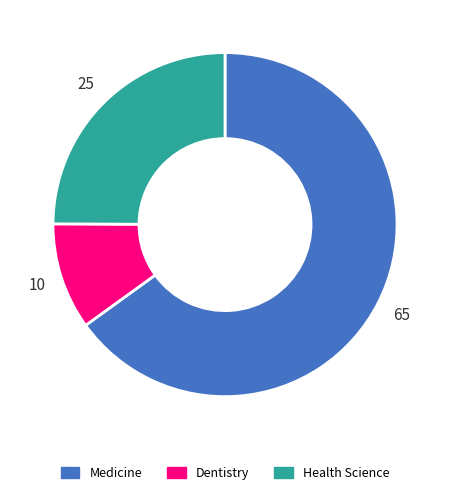

The Dentistry slice represents 10% of the pie. True or false?

True